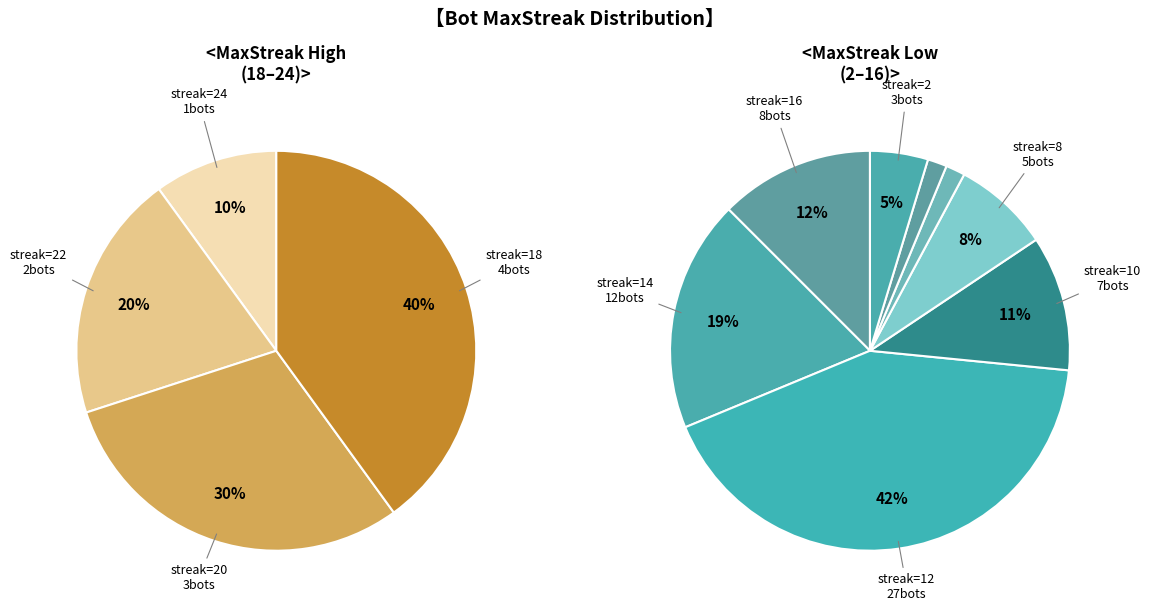

Is it true that 20 is 6% of the pie?

False